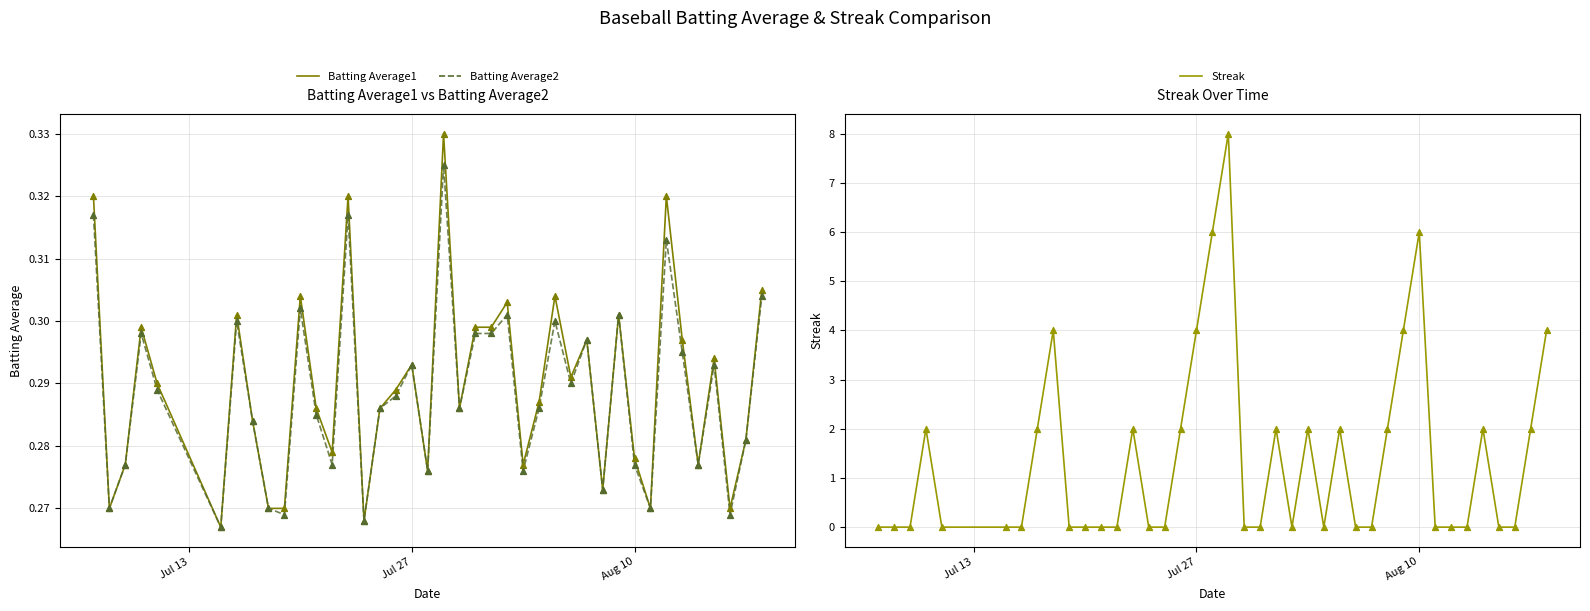

Which series has the largest Y range (max minus min)?

Streak